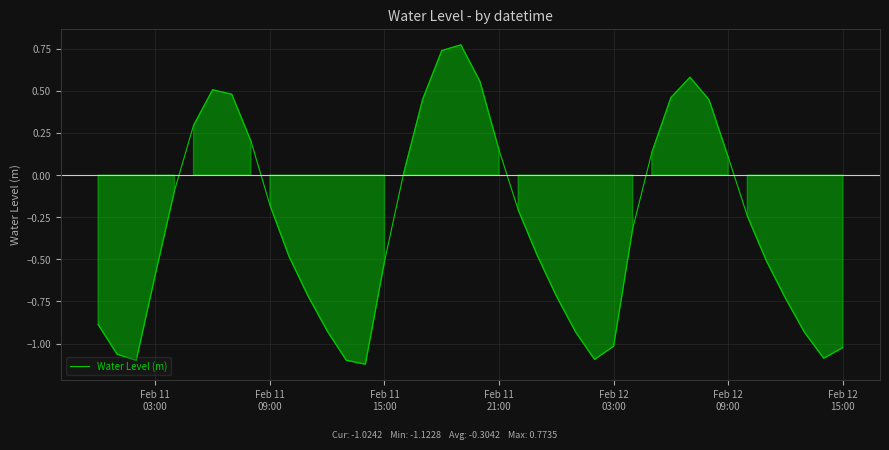

What is the difference between the maximum and minimum values?

1.9